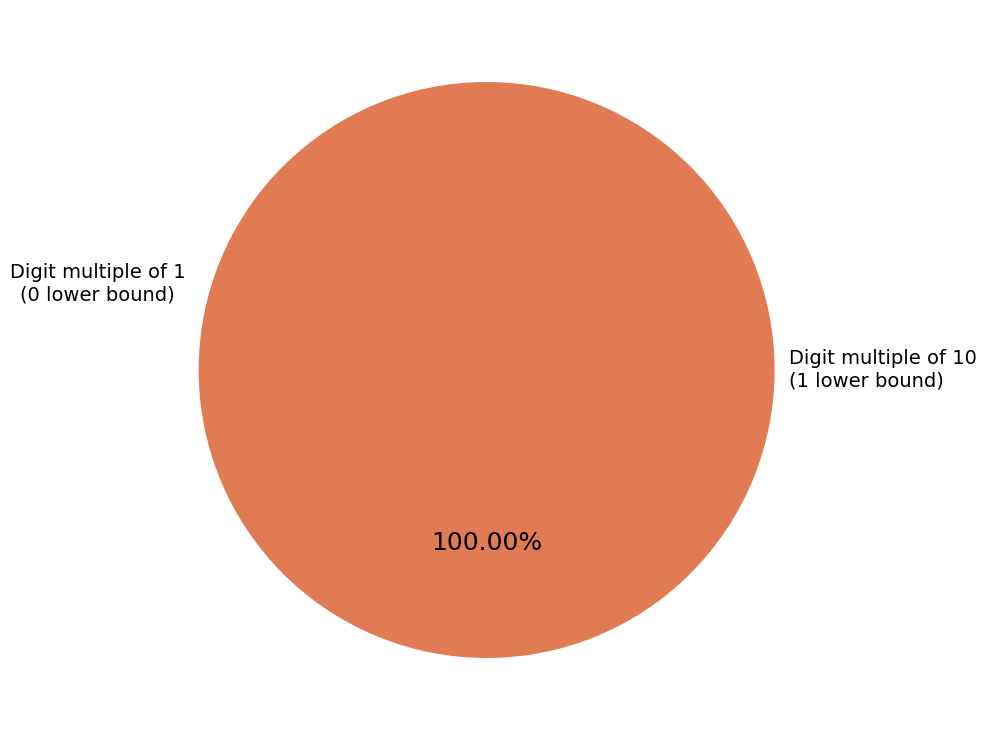

Is there a majority slice in this chart?

Yes